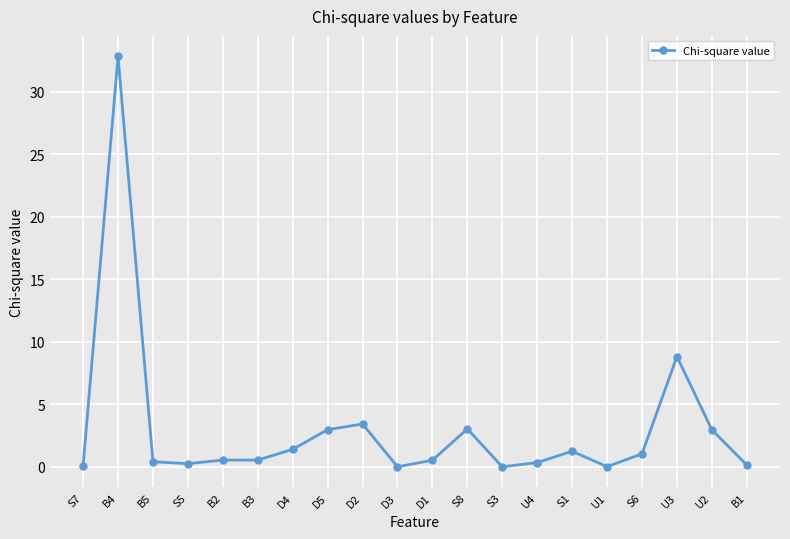

What is the label of the 13th point from the left?

S3